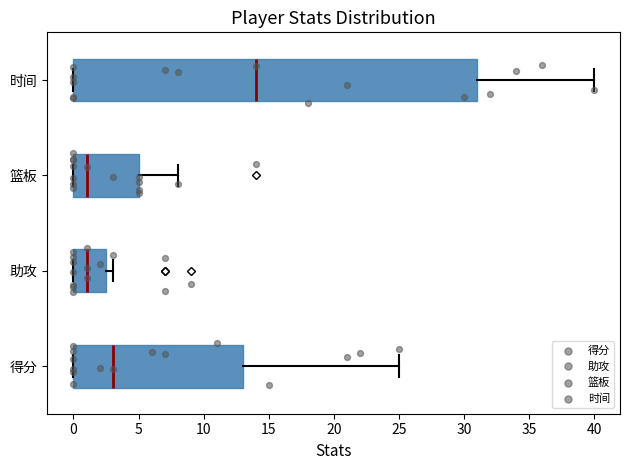

Comparing the boxes themselves (not the whiskers), which one is the widest?

时间